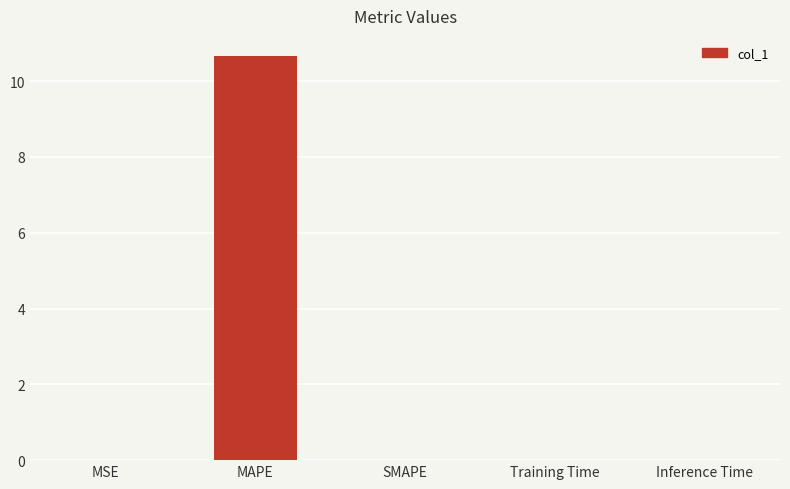

What is the average value?

2.1